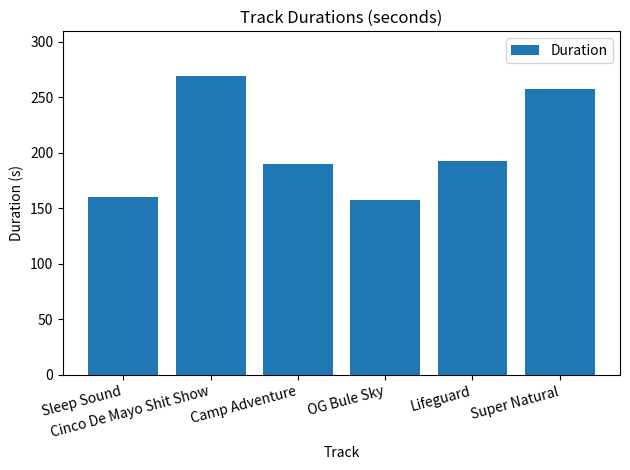

Does the chart contain stacked bars?

No